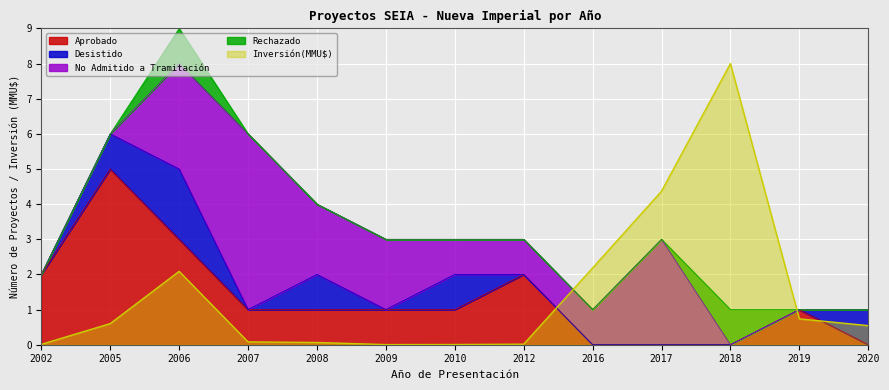

How many Aprobado values are between 0 and 2?

11